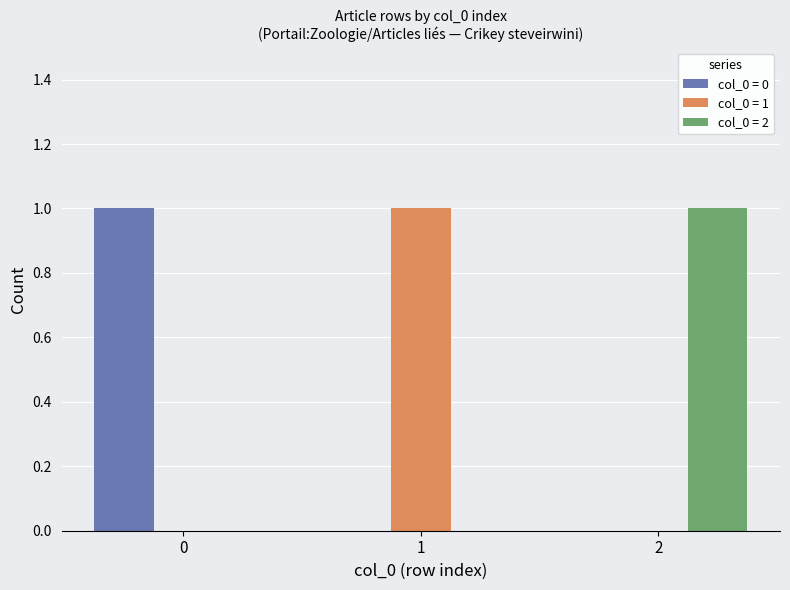

True or false: col_0 = 0 has a value of 0 at 2.

True